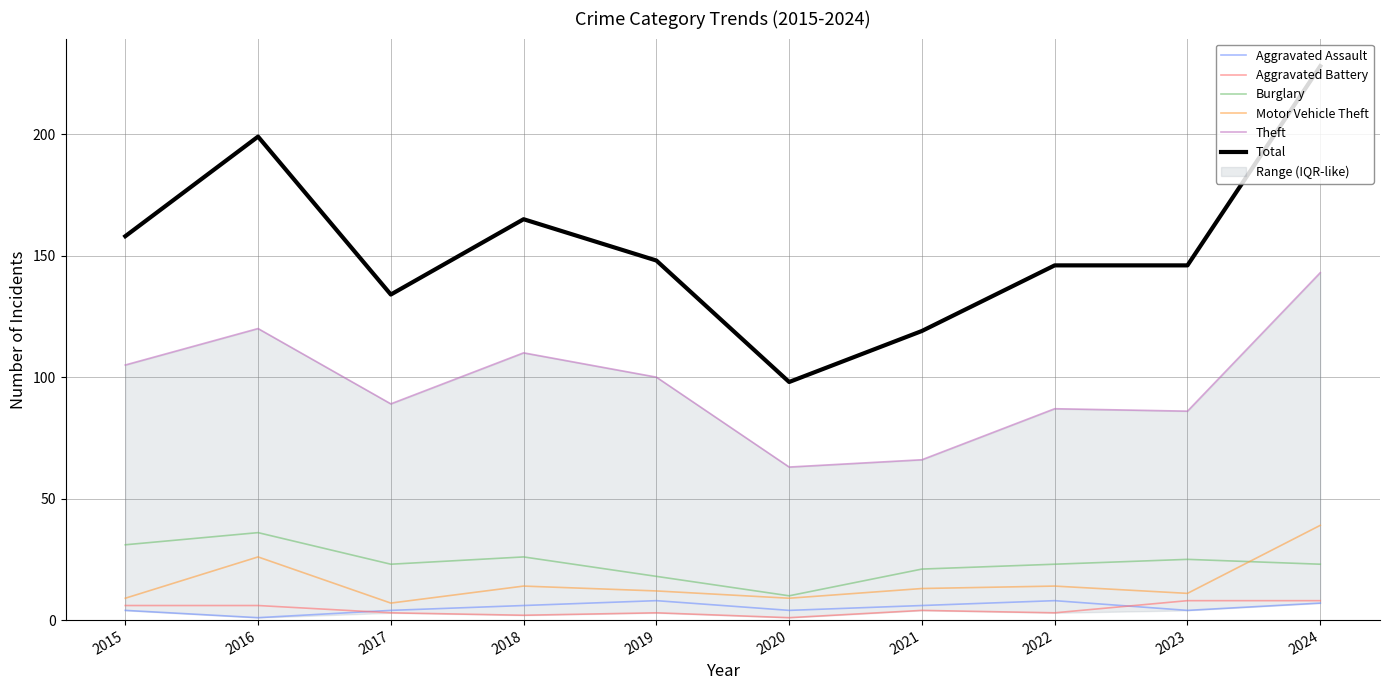

How many lines are shown in the chart?

6